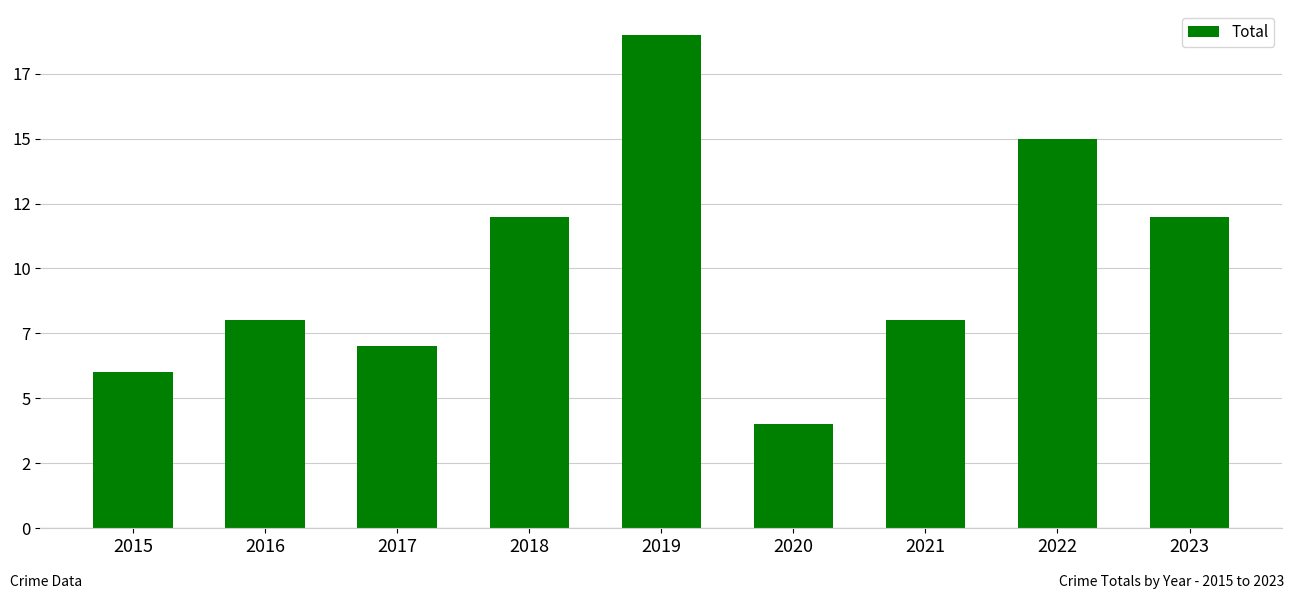

Does the chart contain any negative values?

No